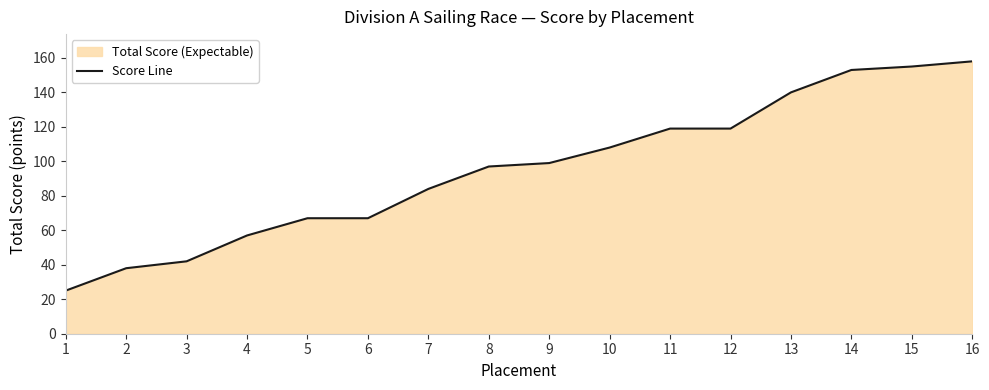

Which has a higher value, 2 or 7?

7